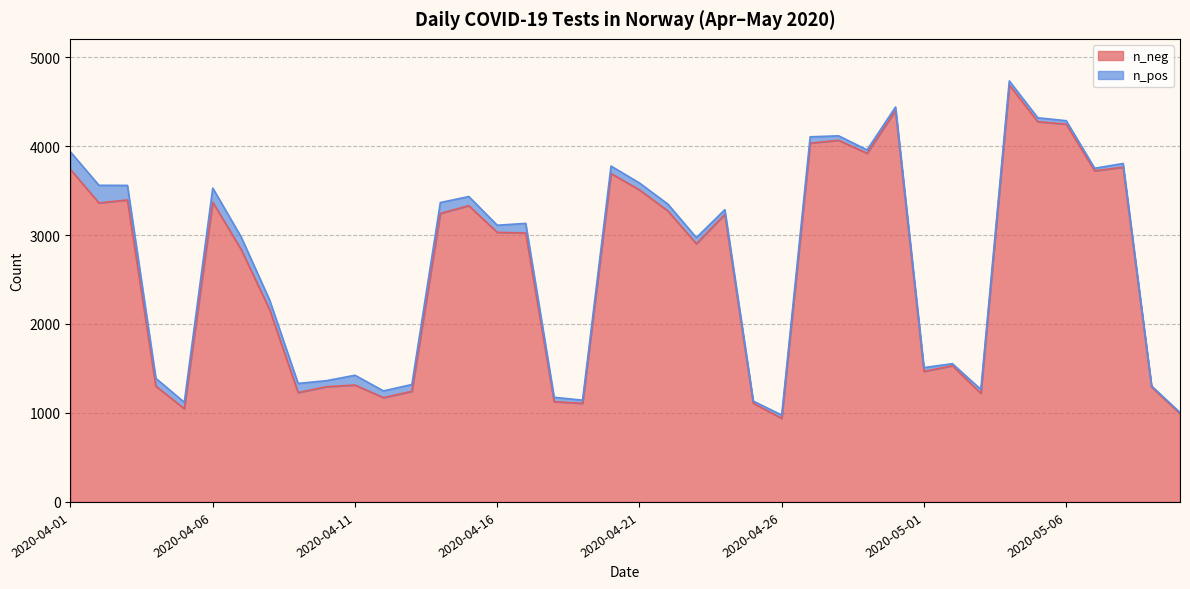

What is the average value?

2615